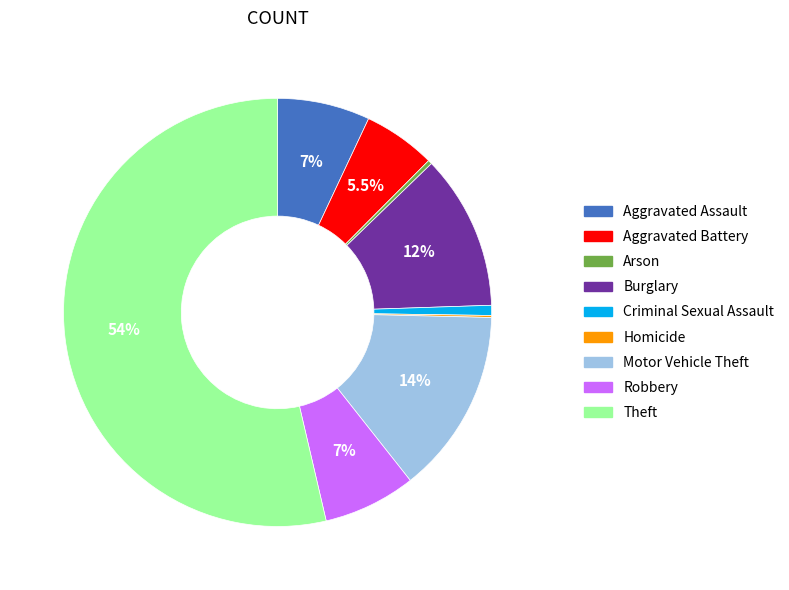

What is the largest slice in the pie chart?

Theft